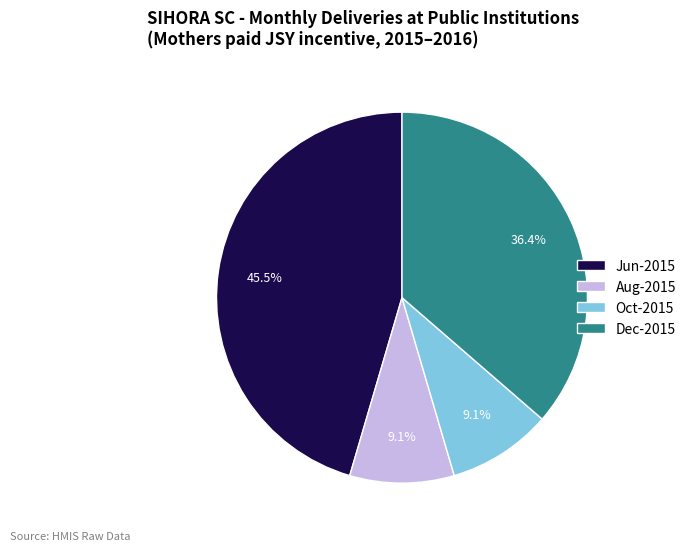

What is the total percentage of Dec-2015 and Aug-2015?

45.5%